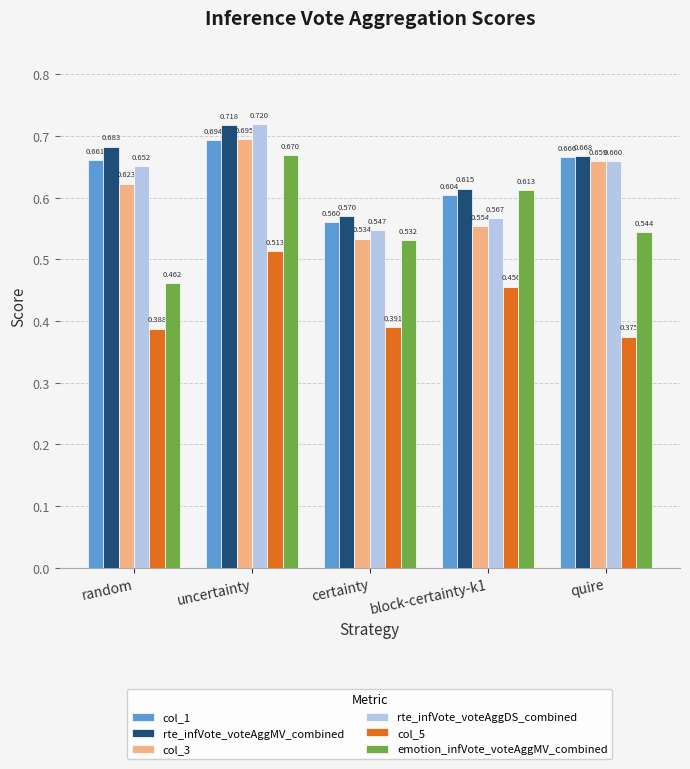

At which label does emotion_infVote_voteAggMV_combined reach its peak?

uncertainty